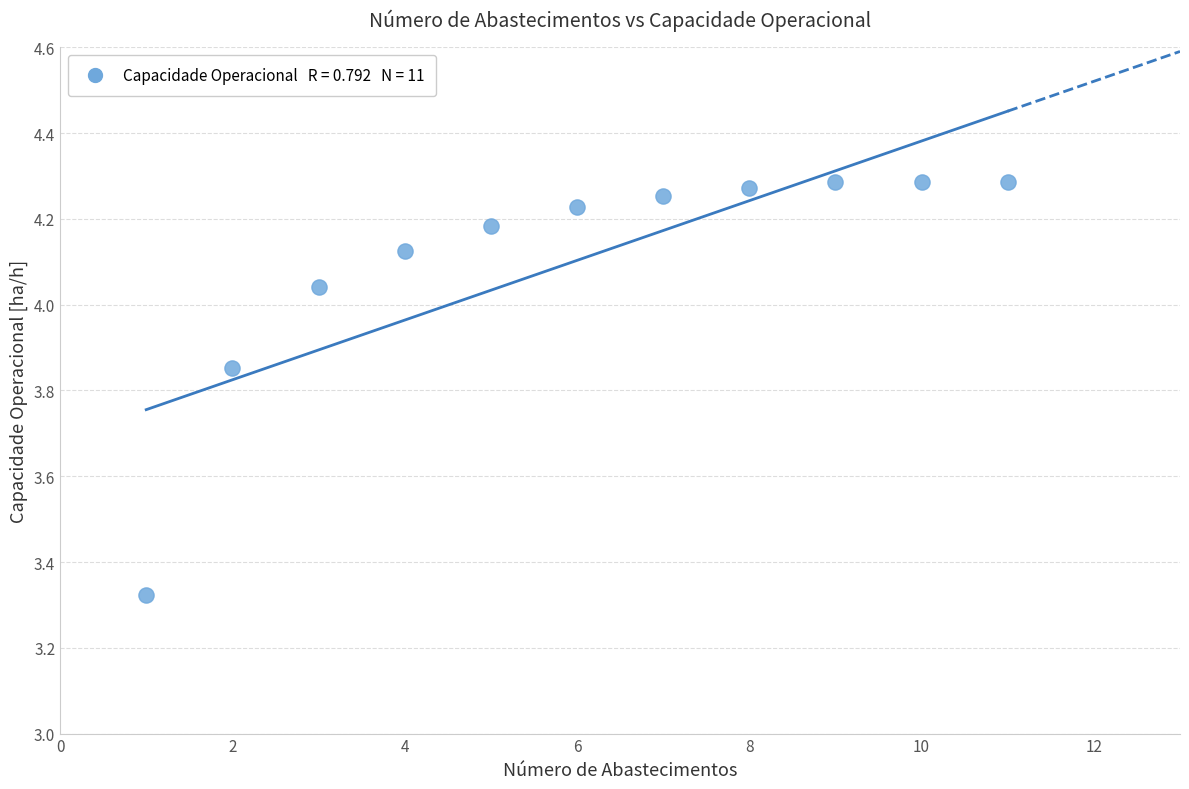

What is the average X value?

6.0